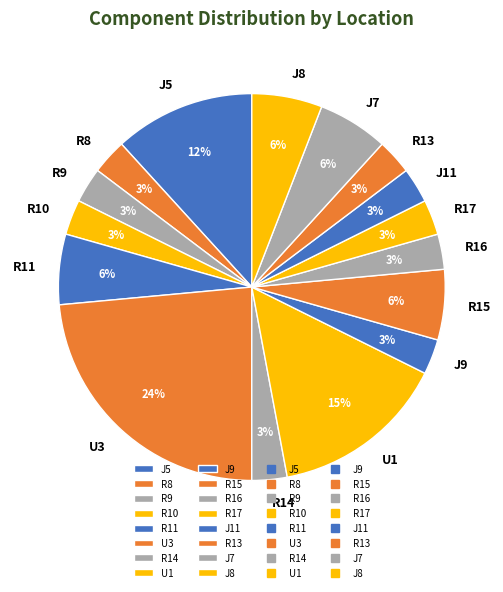

Do R17 and J11 together represent more than half of the pie?

No